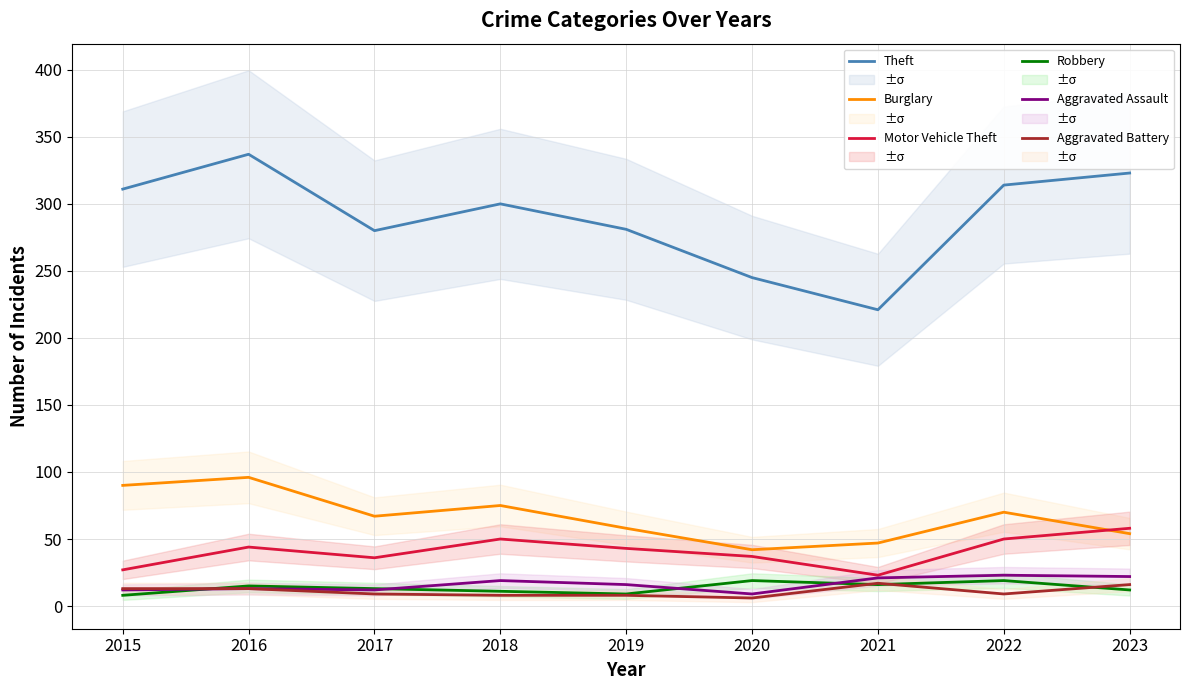

At which label does Burglary reach its peak?

2016